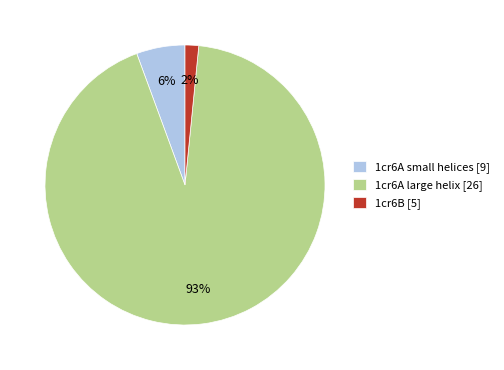

How many segments does this pie chart have?

3